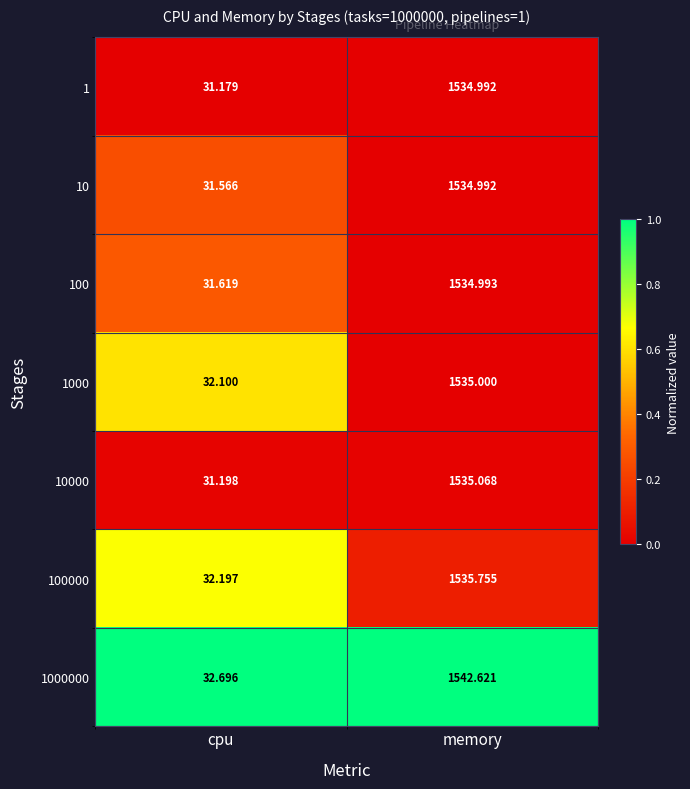

How many categories are shown in the chart?

2